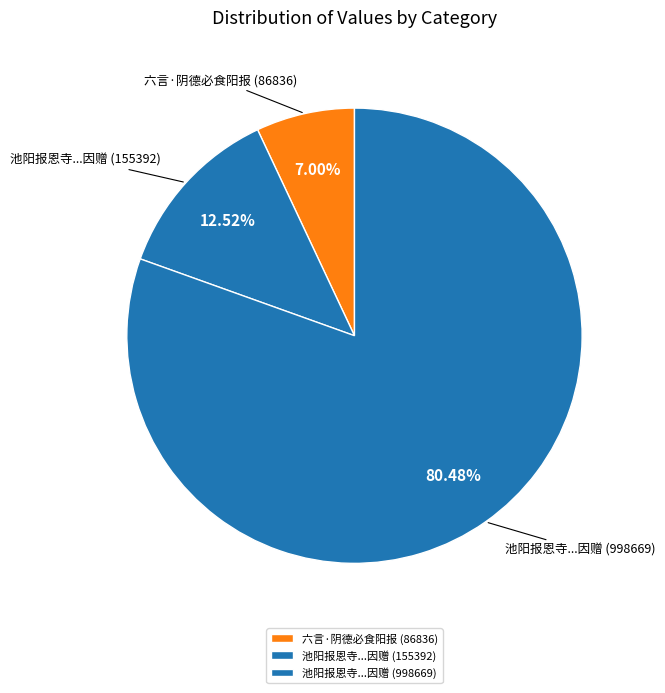

Rank the categories by value from highest to lowest.

池阳报恩寺...因赠 (998669), 池阳报恩寺...因赠 (155392), 六言·阴德必食阳报 (86836)